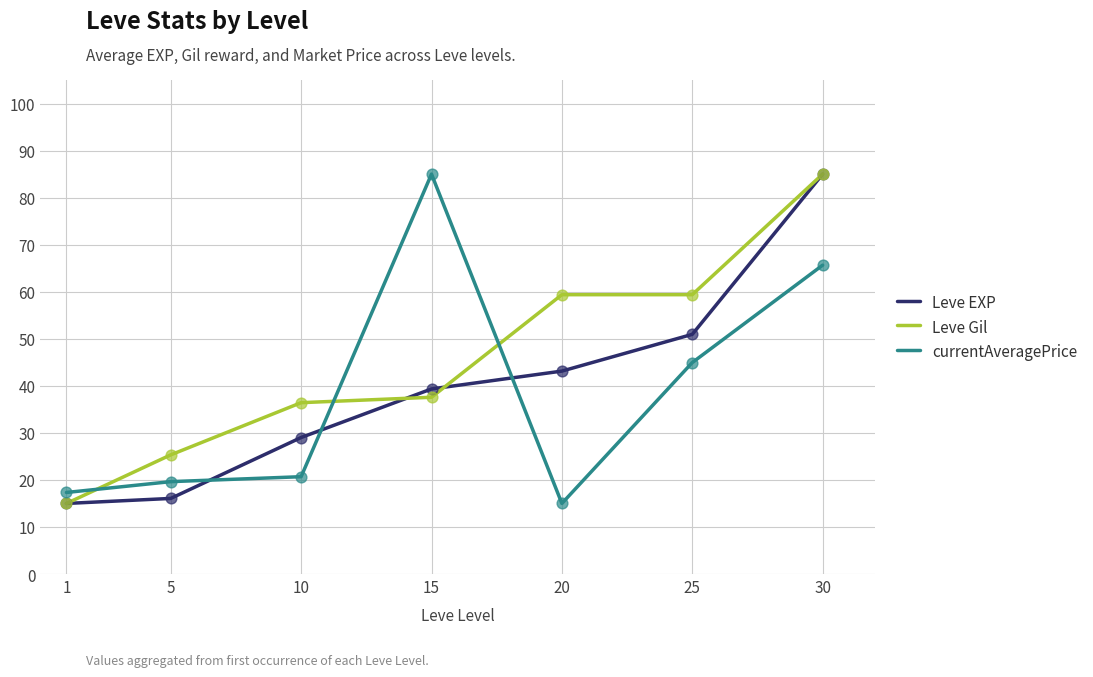

At how many categories does at least one series exceed 37?

4